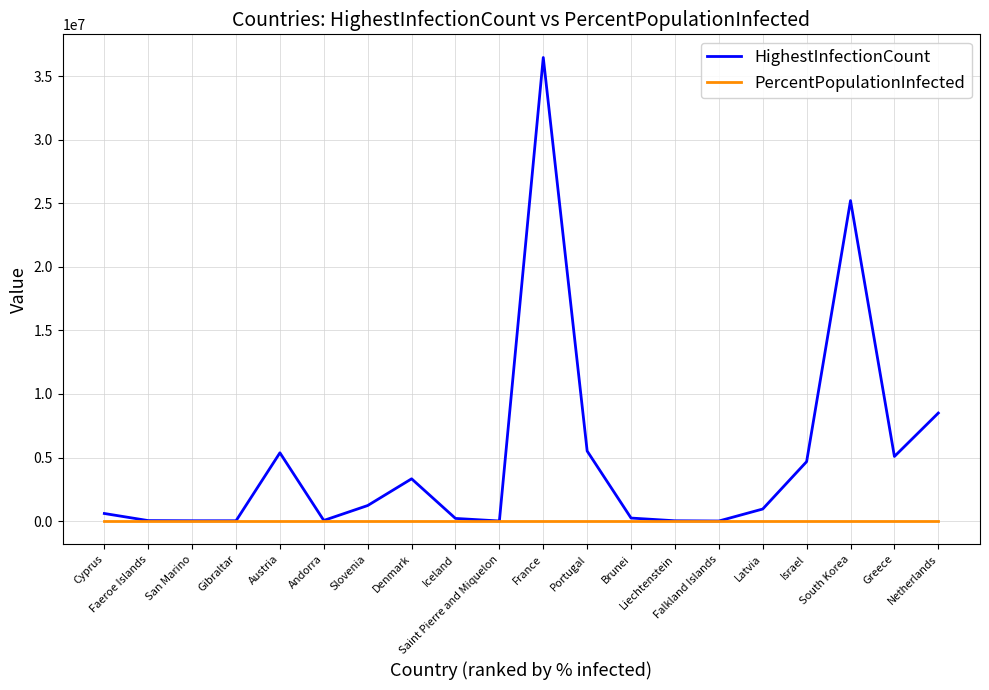

True or false: PercentPopulationInfected has a value of 63.4 at San Marino.

True